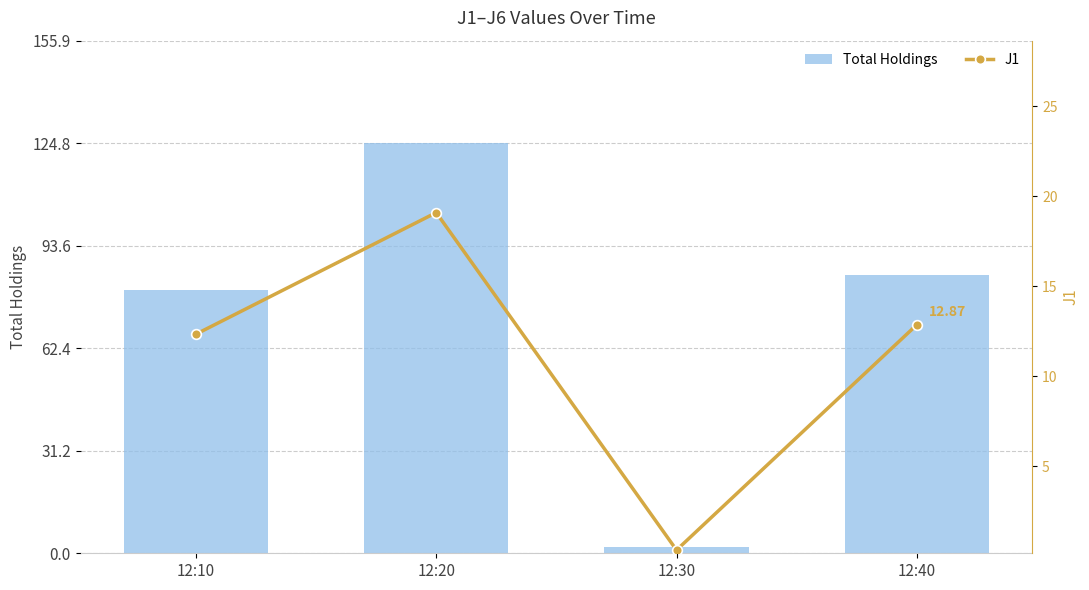

Which series has the widest spread of values?

Total Holdings